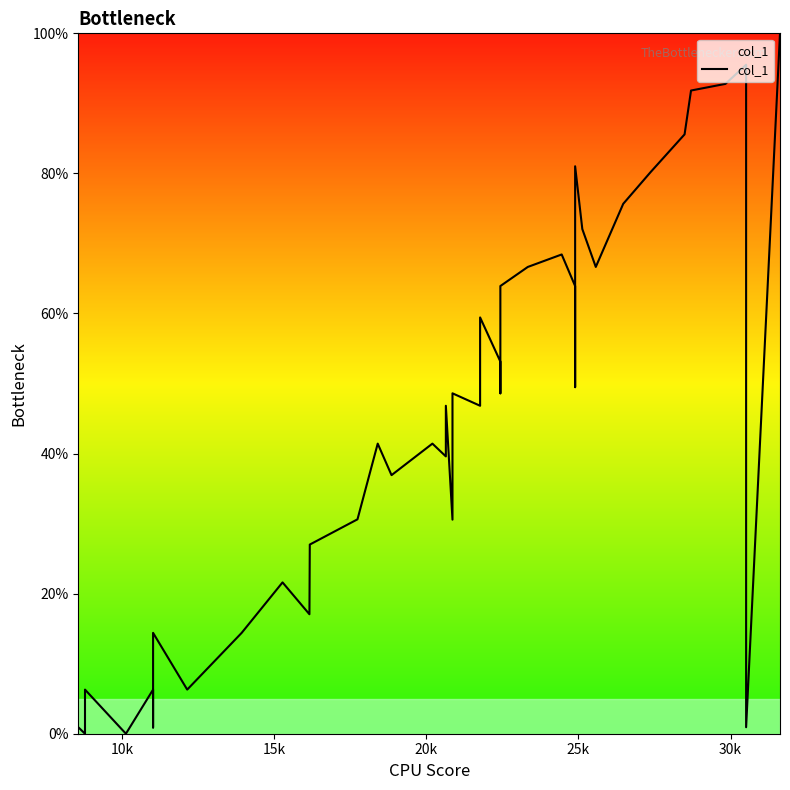

What is the value of the 25th point from the left?

63.9